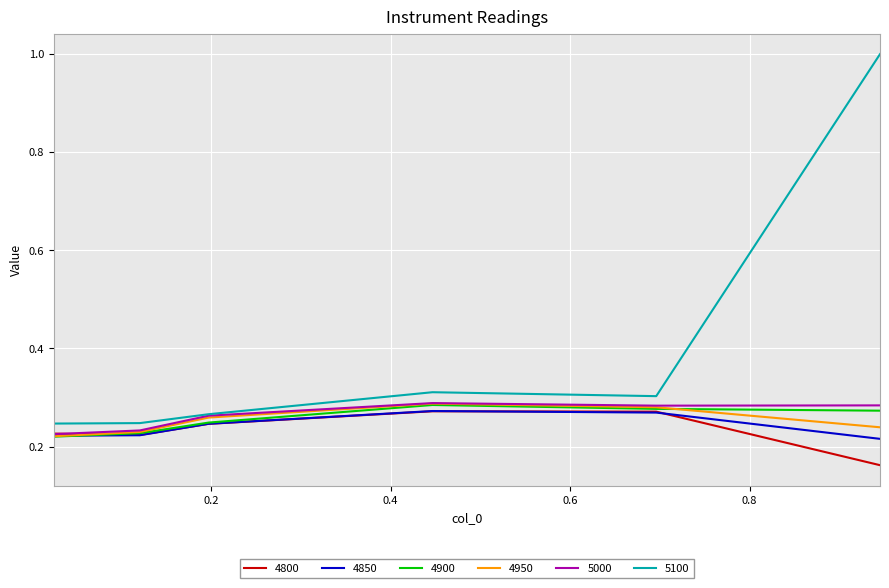

Which series has the largest total across all categories?

5100